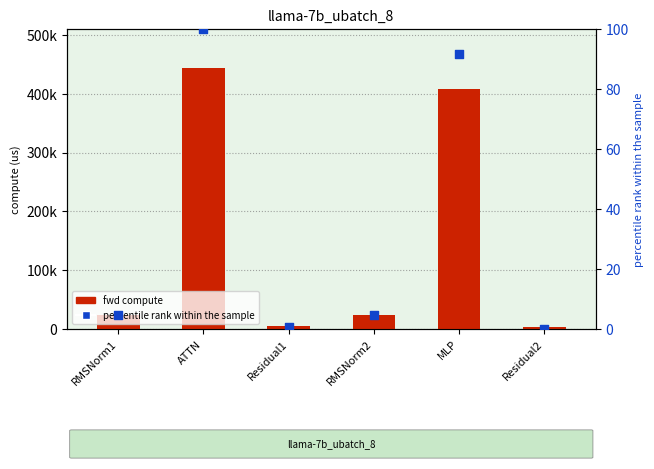

Which series has the largest Y range (max minus min)?

fwd compute